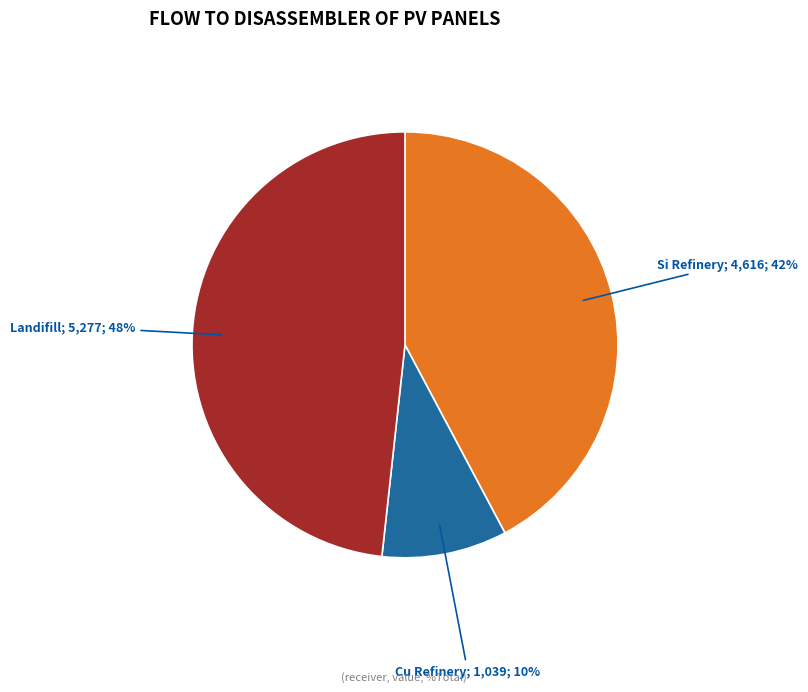

To the nearest percent, what is the average slice percentage?

33%